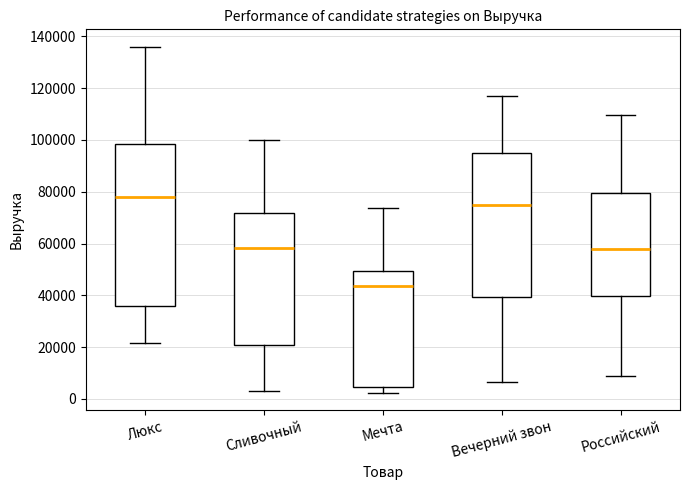

Which box has the lowest median line?

Мечта